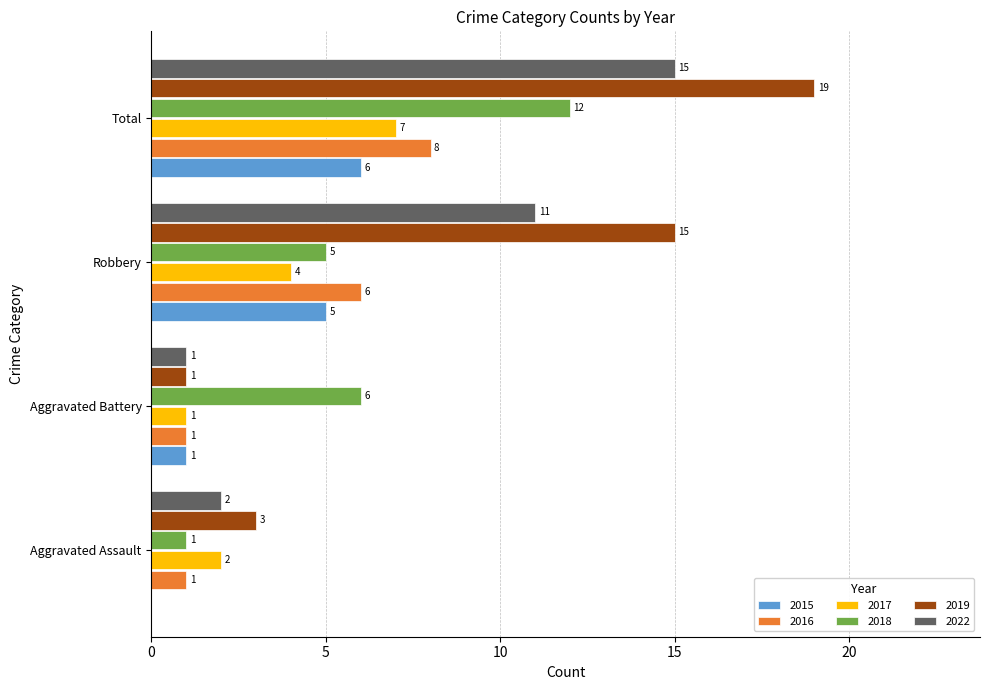

What is the sum of the 2017 values at Aggravated Battery and Aggravated Assault?

3